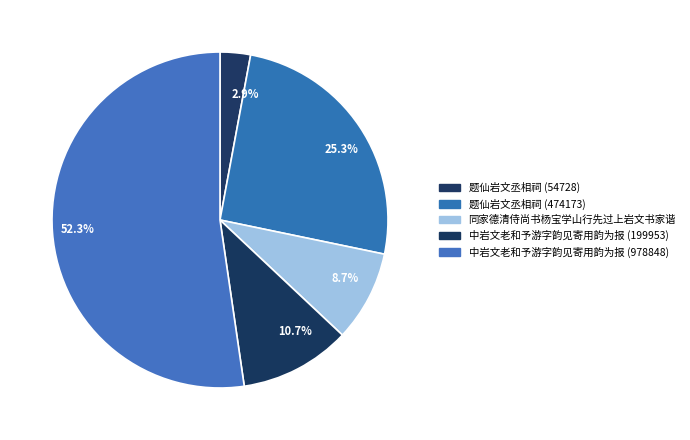

How many slices are in this pie chart?

5